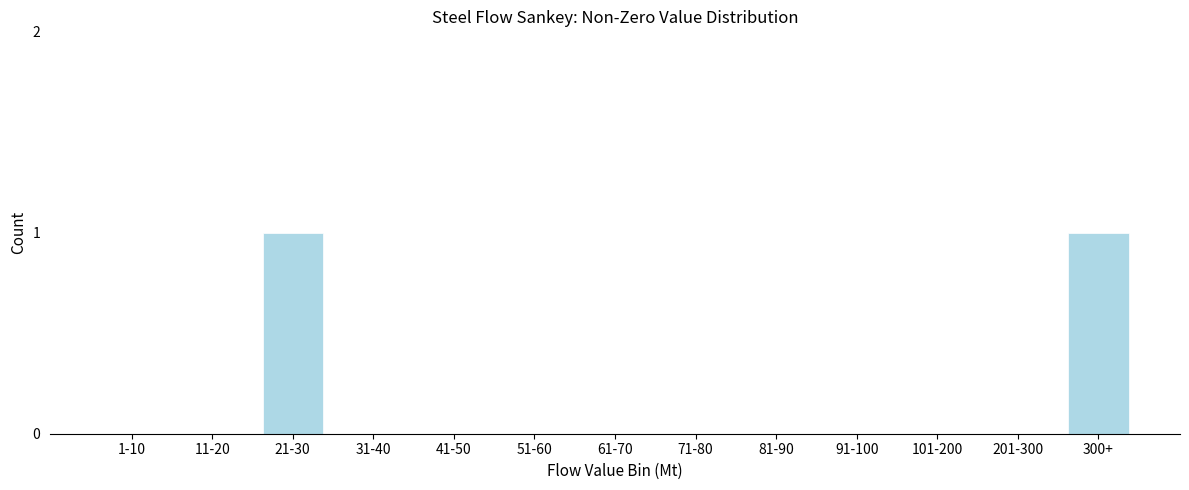

Reading right to left, transcribe all the data shown in this chart.

300+=1	201-300=0	101-200=0	91-100=0	81-90=0	71-80=0	61-70=0	51-60=0	41-50=0	31-40=0	21-30=1	11-20=0	1-10=0